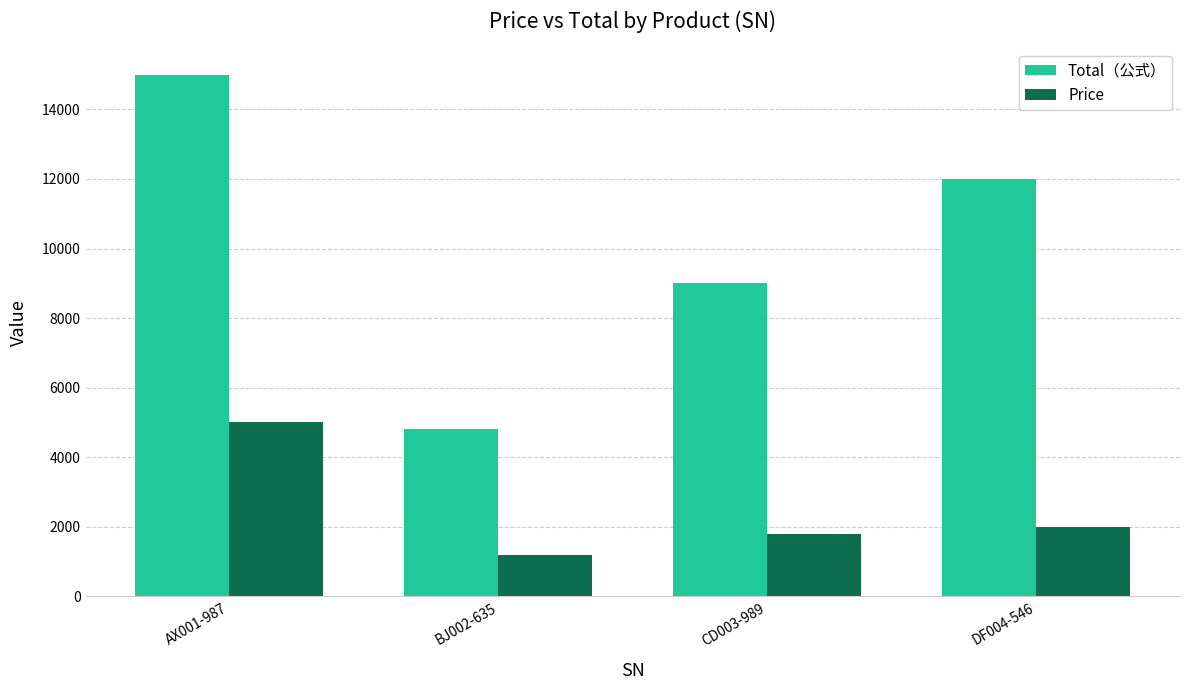

What is the label of the 1st bar from the right?

DF004-546